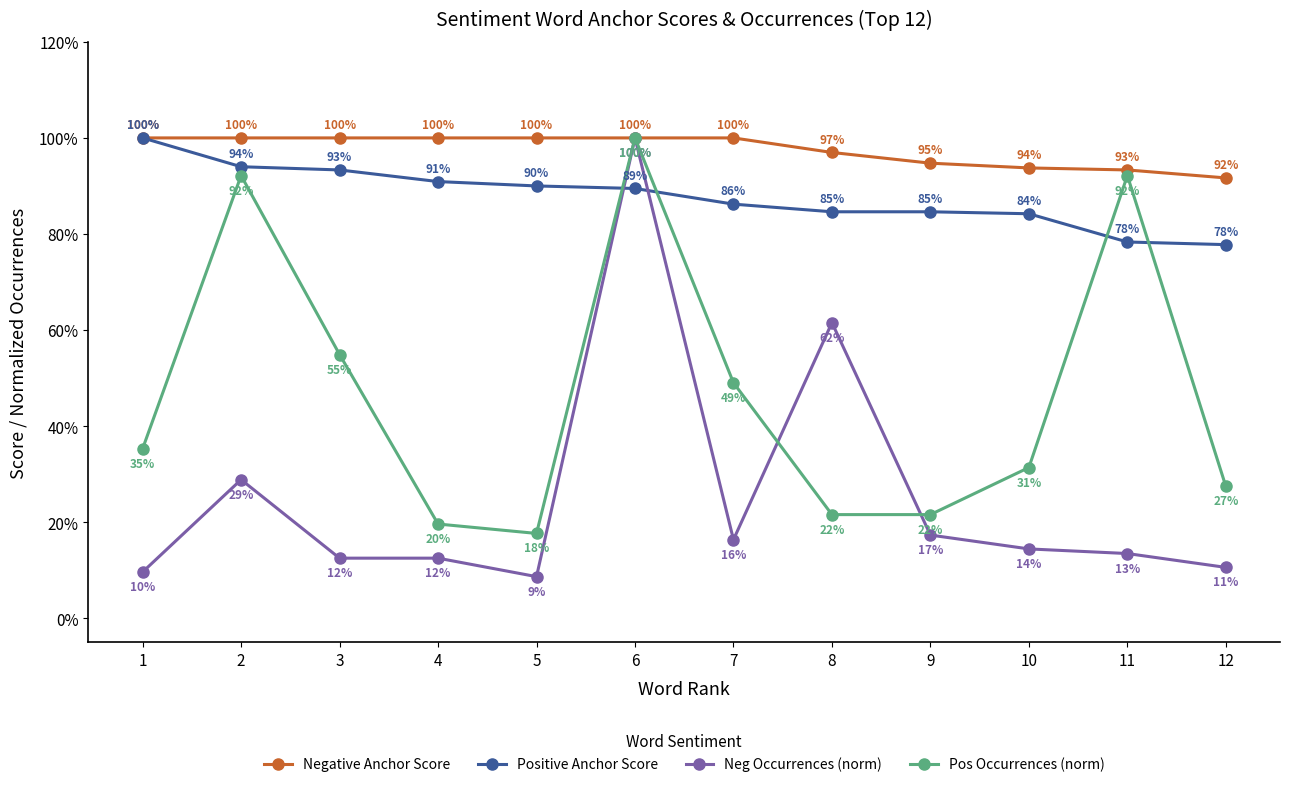

Does the chart have visible grid lines?

No